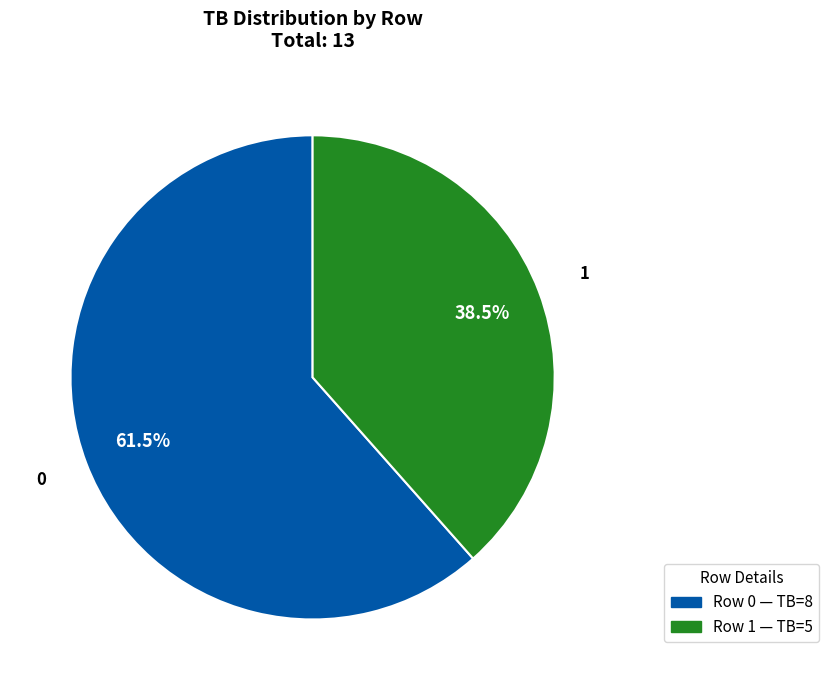

Rank the categories by value from lowest to highest.

1, 0